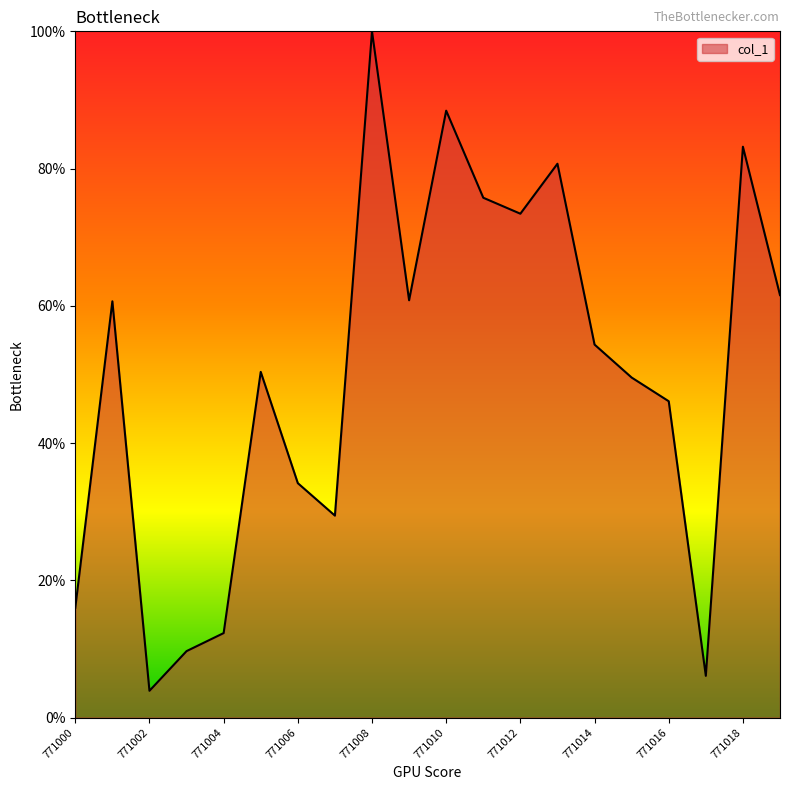

What is the difference between the maximum and minimum values?

96.1